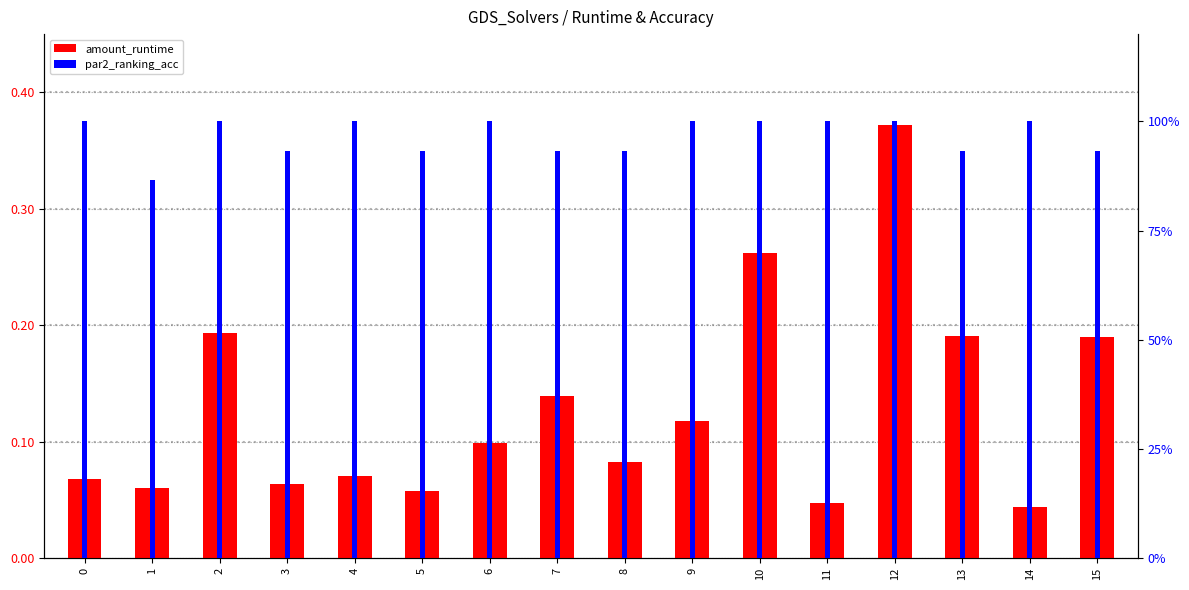

Are the bars horizontal?

No